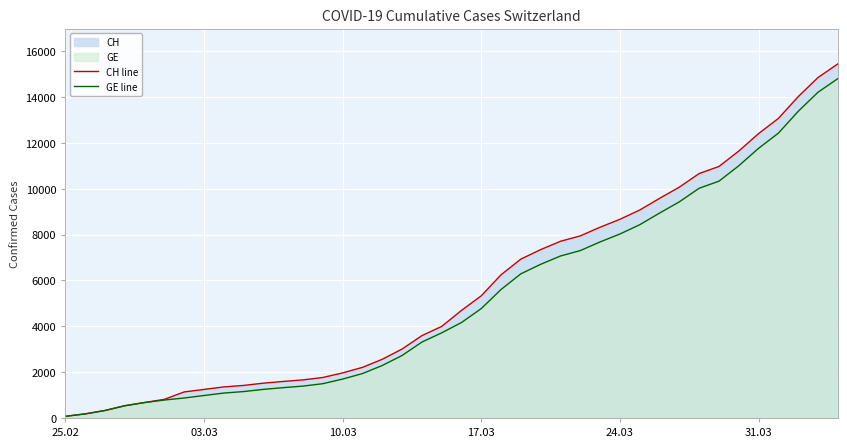

What is the greatest value displayed?

15450